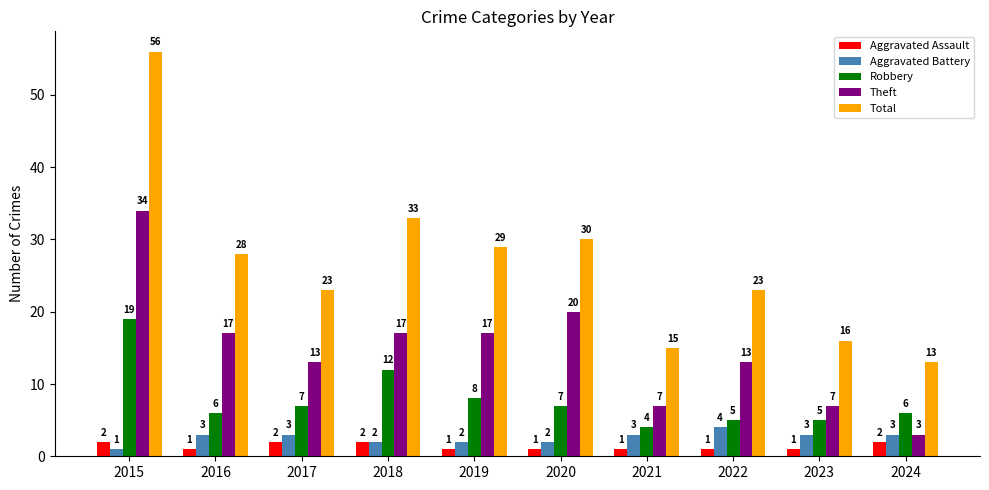

How many groups of bars are there?

10